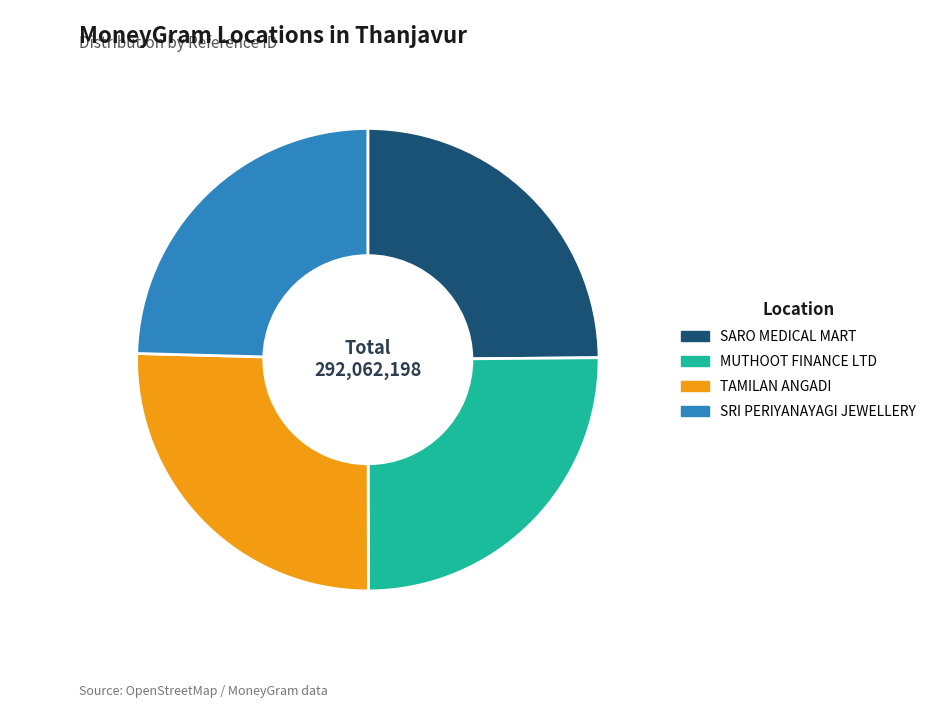

Between SRI PERIYANAYAGI JEWELLERY and TAMILAN ANGADI, which is larger?

TAMILAN ANGADI